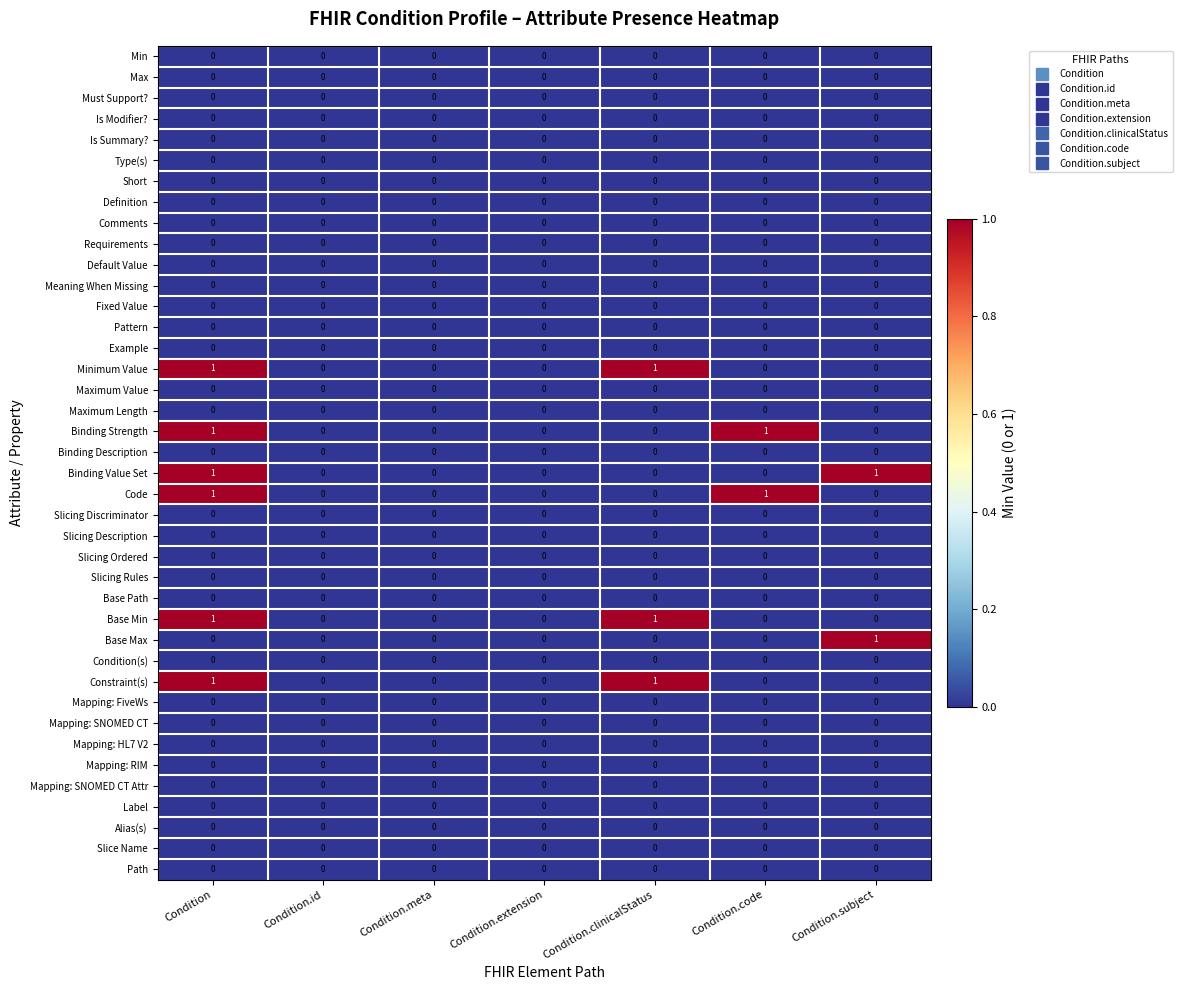

At which category is the sum across all series the highest?

Condition